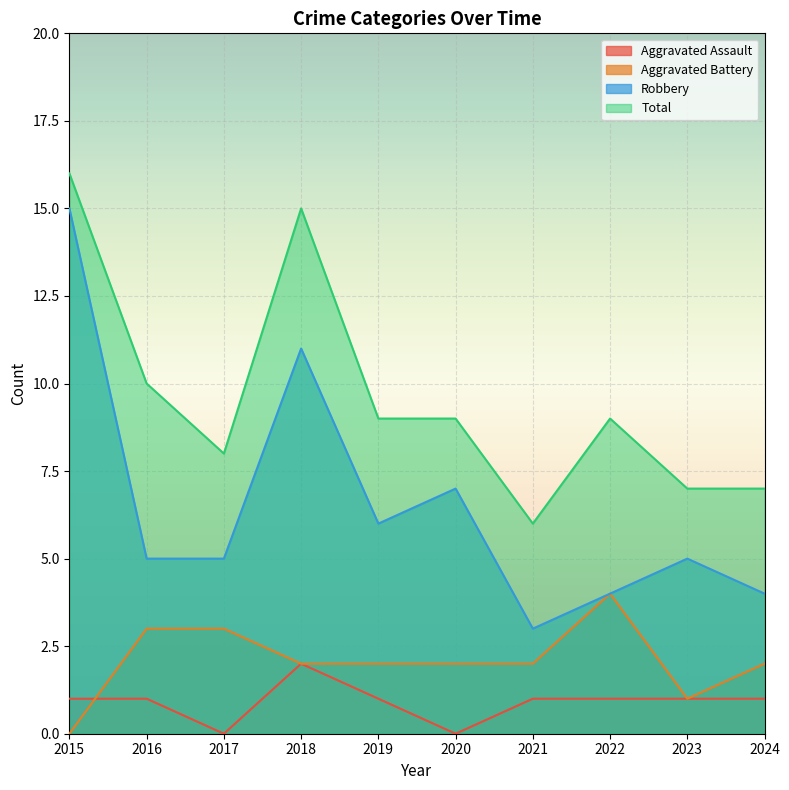

What is the sum of the Robbery values at 2016 and 2015?

20